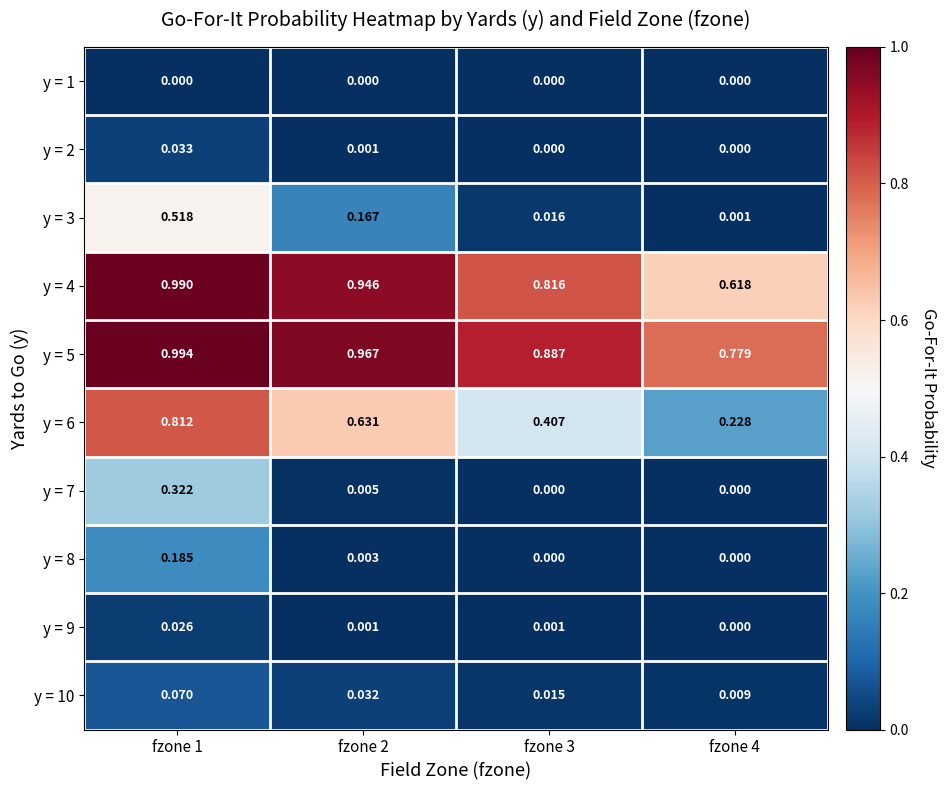

Is the value of y = 1 at fzone 2 greater than the value of y = 6 at fzone 2?

No